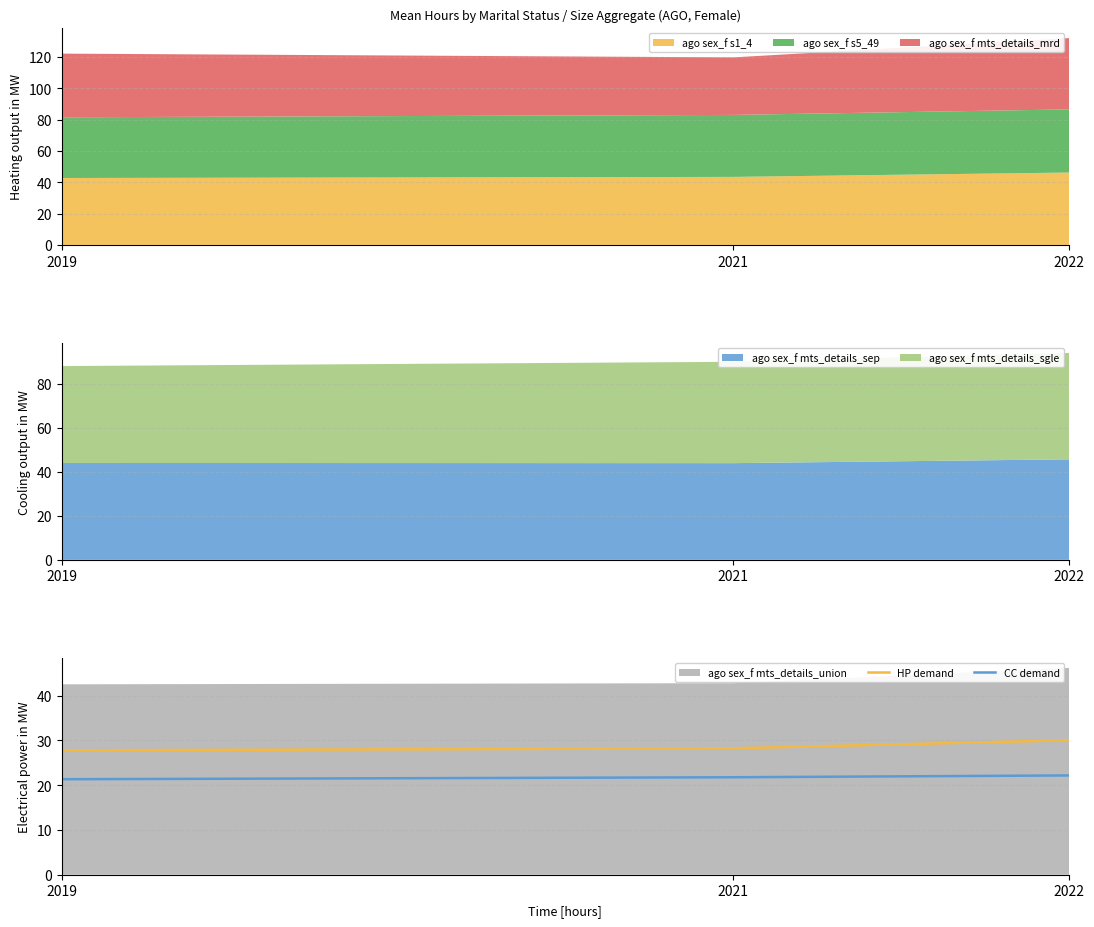

What is the value of the CC demand point at the 3rd from the left?

22.2